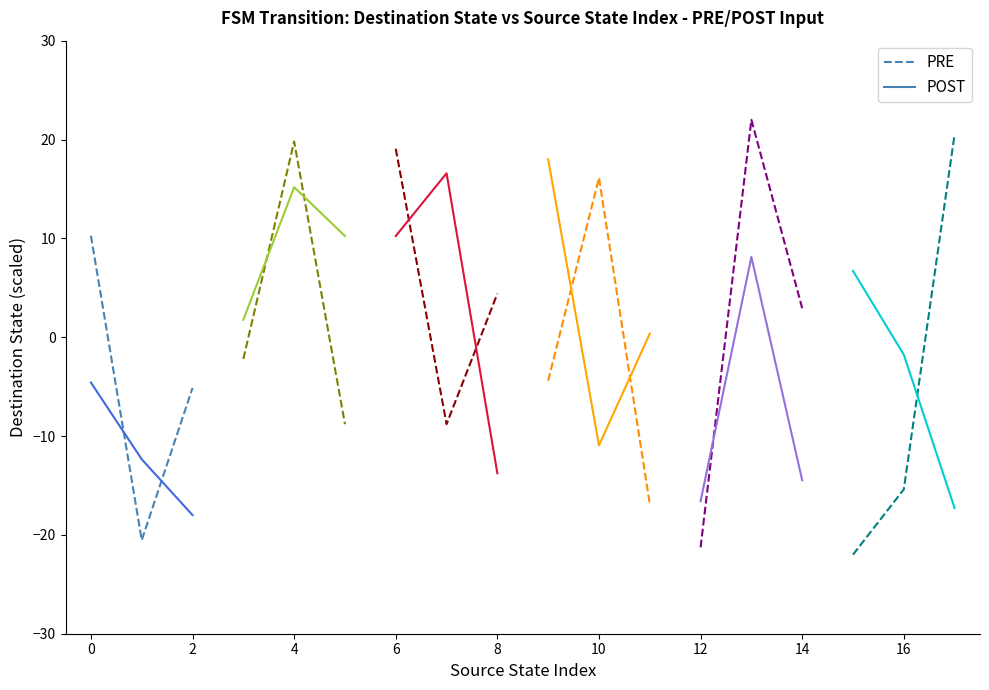

The value of POST at 2 is -3.9. True or false?

False